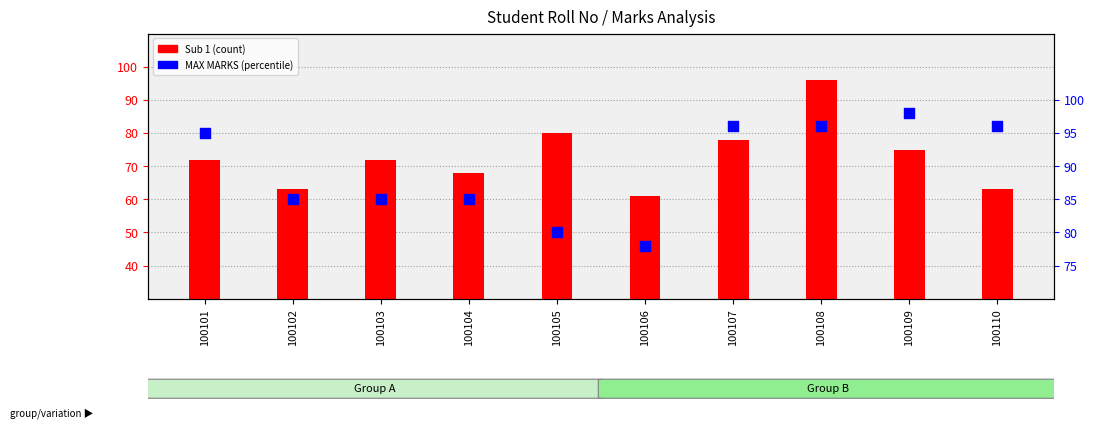

Which series has the largest total across all categories?

MAX MARKS